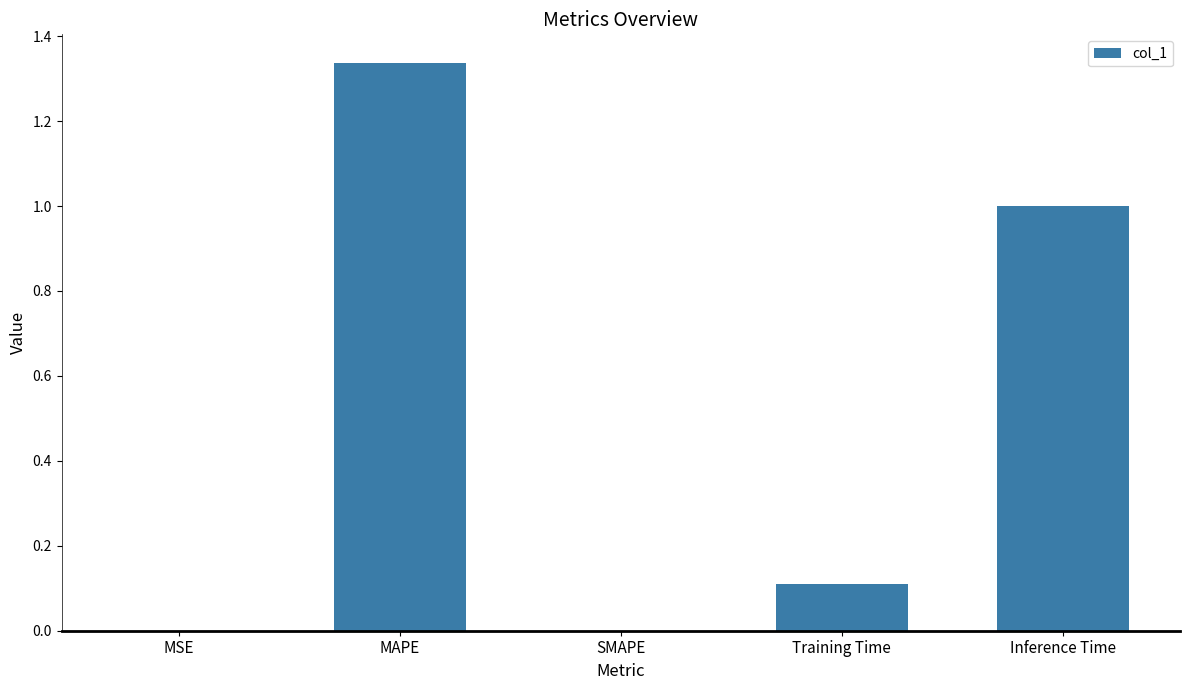

At which category does the chart reach its peak across all series?

MAPE